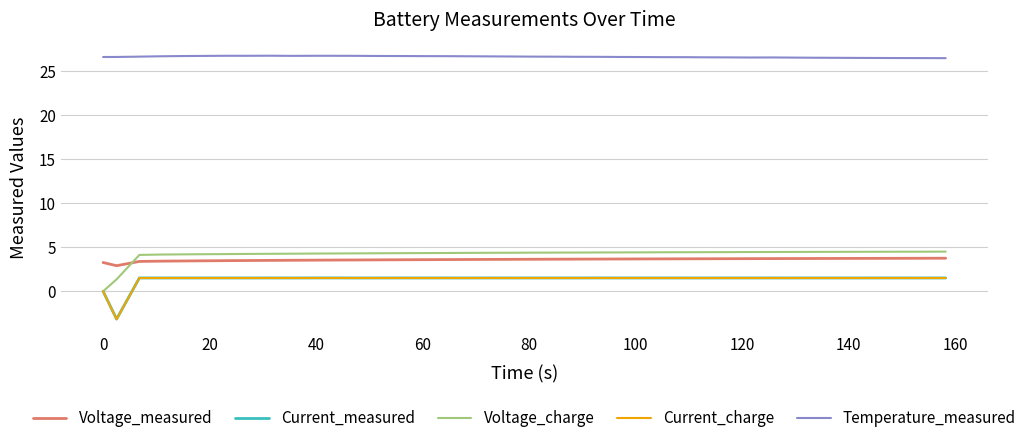

What is the sum of all Voltage_charge values?

167.5